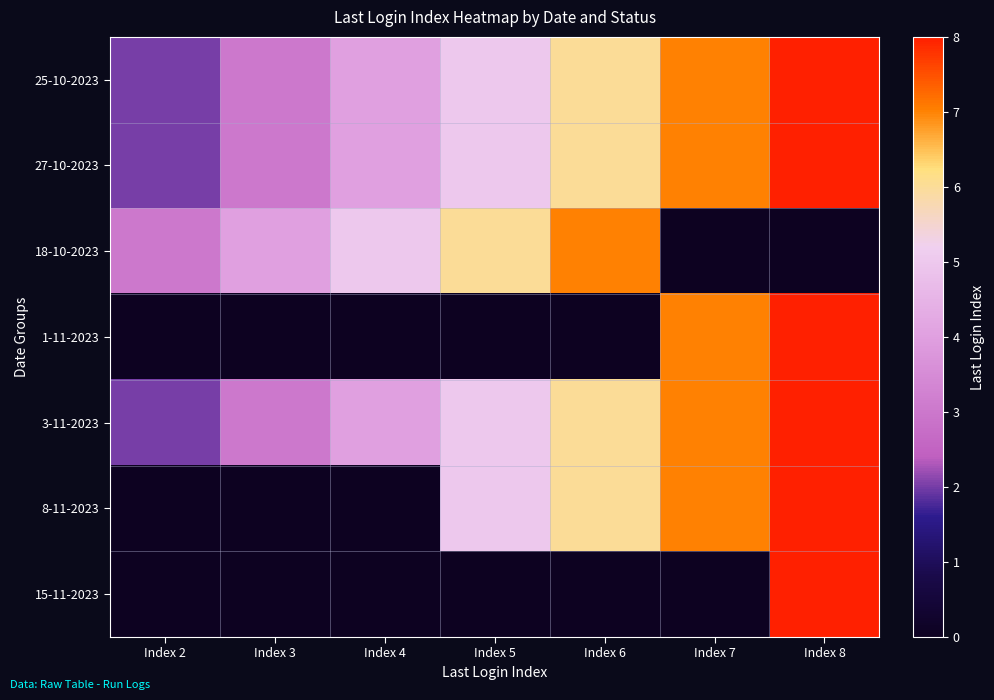

At which category does the chart reach its peak across all series?

Index 8